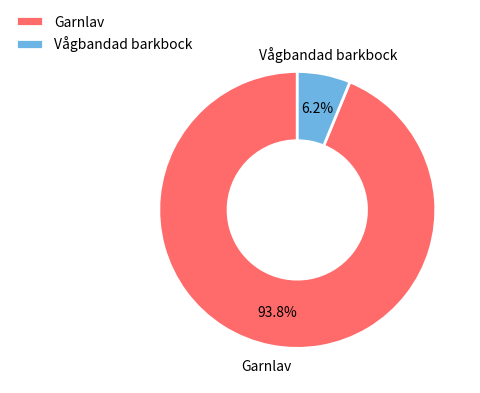

Which slice represents more than half of the pie?

Garnlav